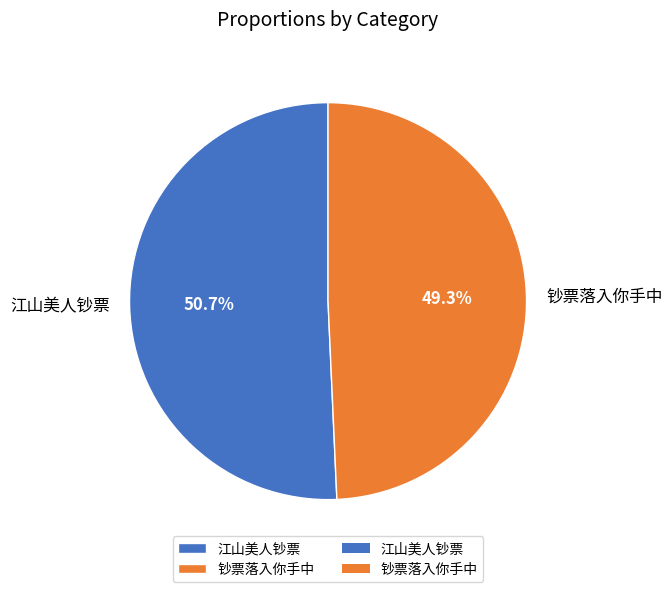

Rank the categories by value from lowest to highest.

钞票落入你手中, 江山美人钞票